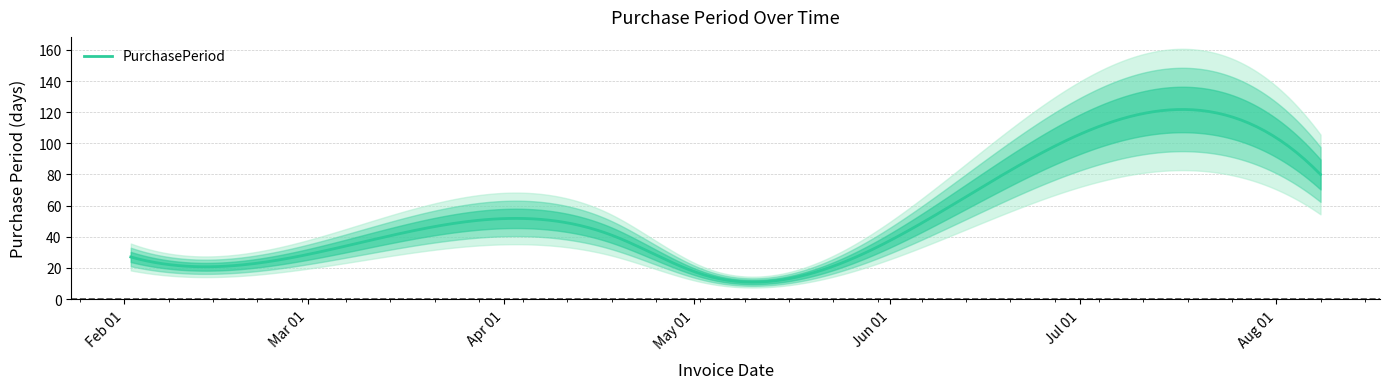

Rank the categories by value from lowest to highest.

2016-05-03, 2016-05-20, 2016-02-02, 2016-03-08, 2016-04-18, 2016-08-08